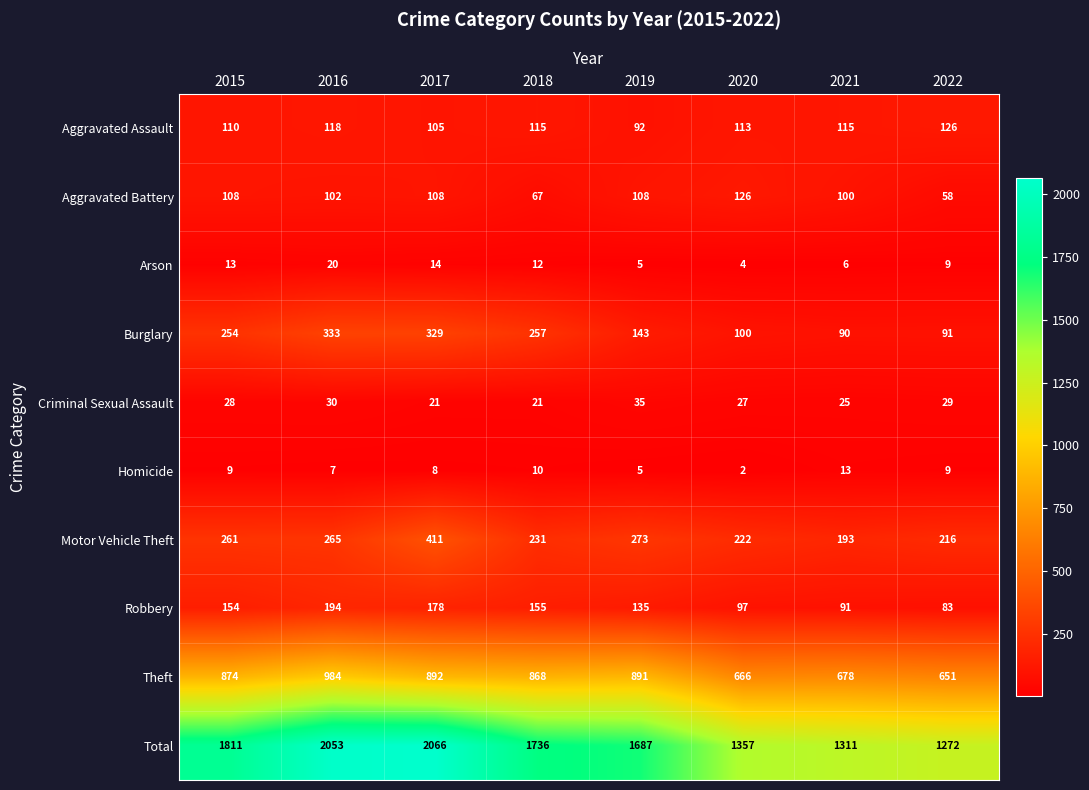

Is it true that Burglary equals 329 at 2017?

True